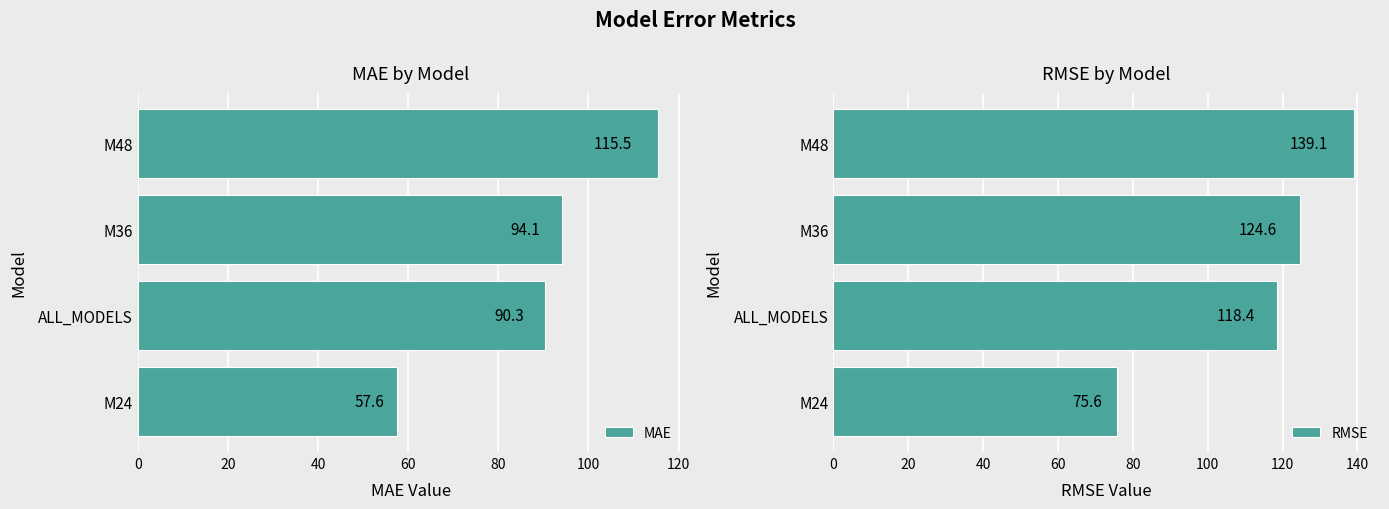

Where is MAE nearest to the value 86?

ALL_MODELS